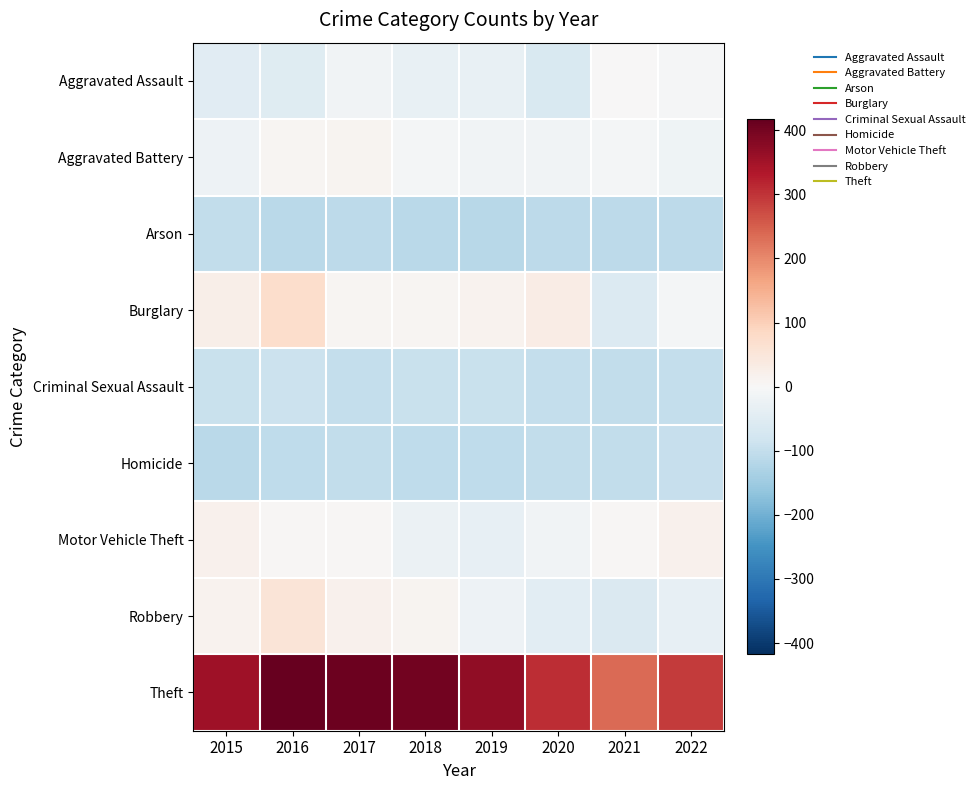

Rank the series at 2016 from lowest to highest value.

Arson, Homicide, Criminal Sexual Assault, Aggravated Assault, Motor Vehicle Theft, Aggravated Battery, Robbery, Burglary, Theft